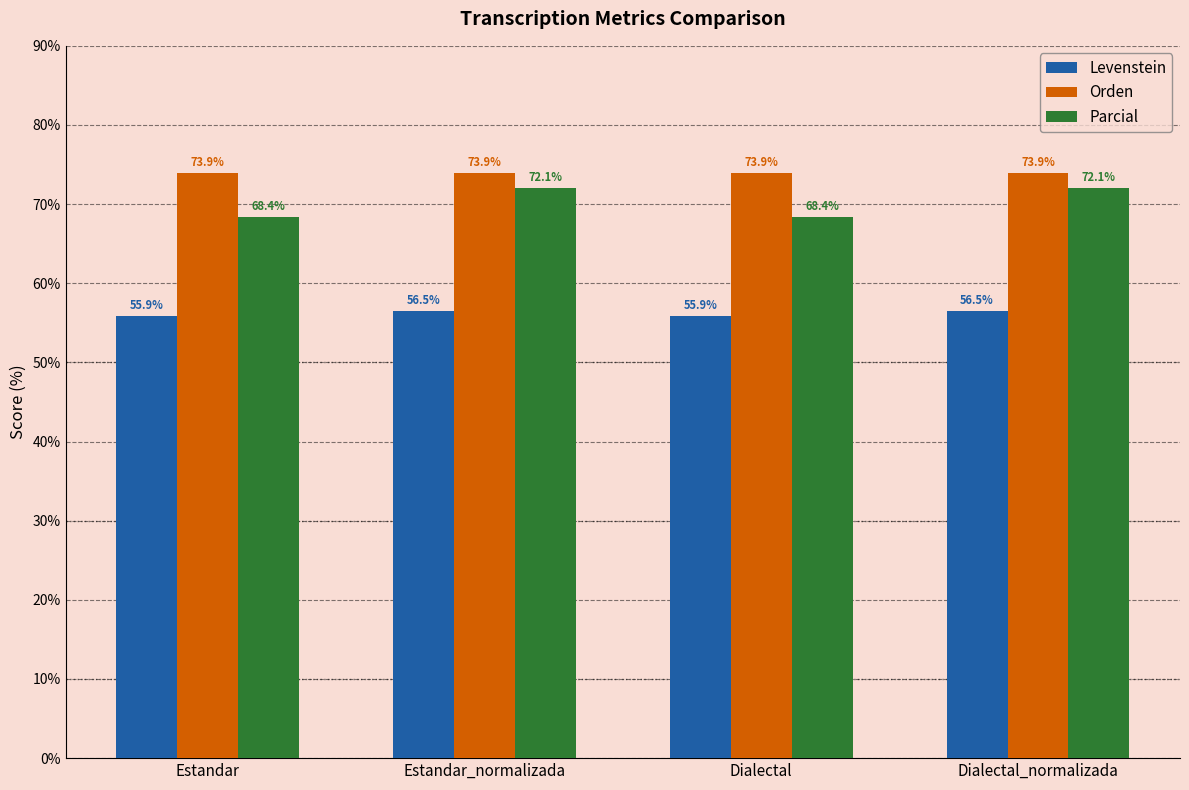

What is the average value of the Orden series?

73.9